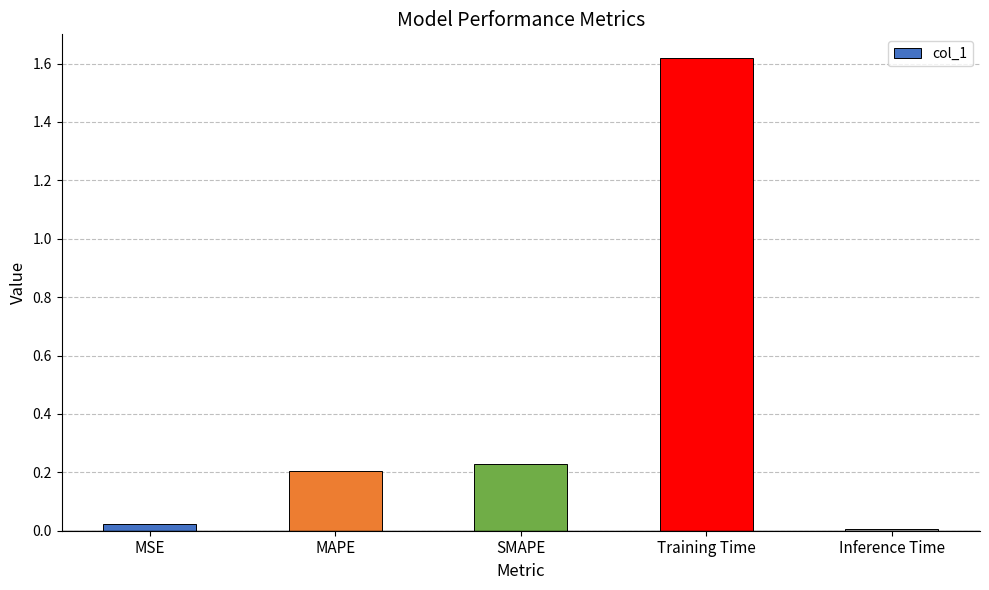

At which category does the chart reach its peak across all series?

Training Time